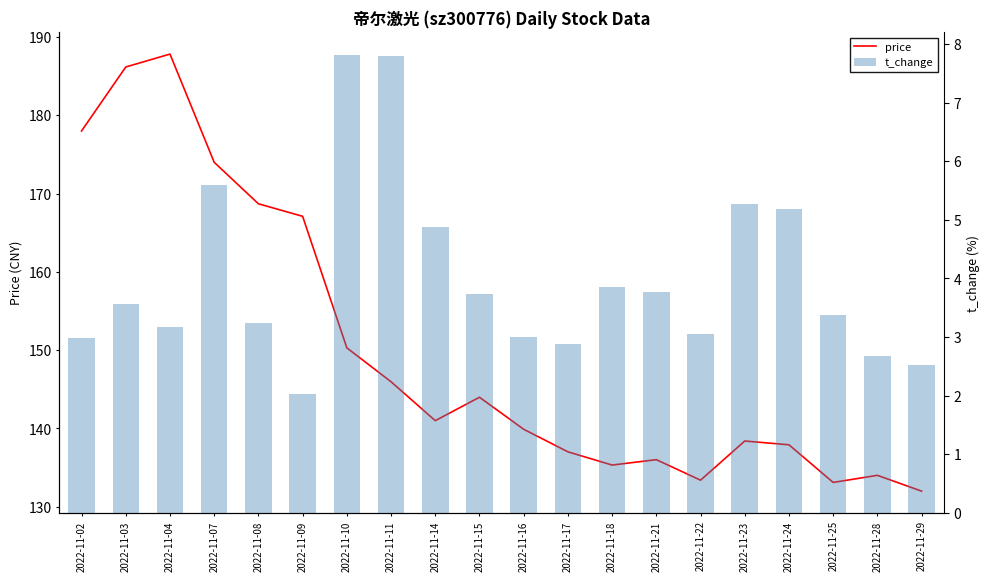

At how many categories does at least one series exceed 78?

20